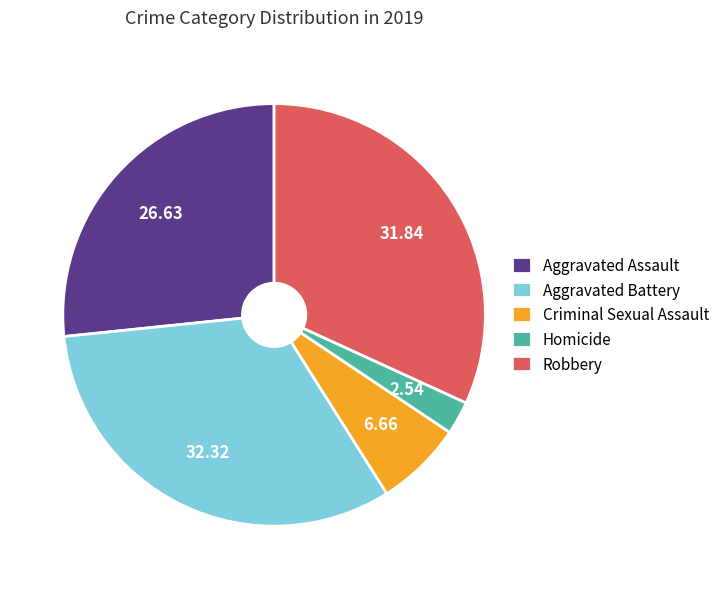

Is it true that Aggravated Battery is 44% of the pie?

False